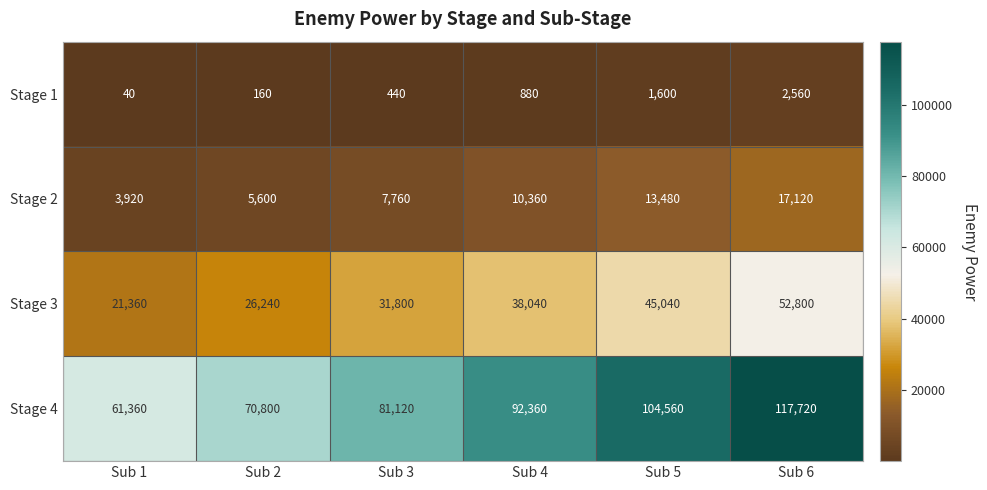

Reading left to right, extract all data points from this chart.

Stage 1: 40	160	440	880	1600	2560
Stage 2: 3920	5600	7760	10360	13480	17120
Stage 3: 21360	26240	31800	38040	45040	52800
Stage 4: 61360	70800	81120	92360	104560	117720